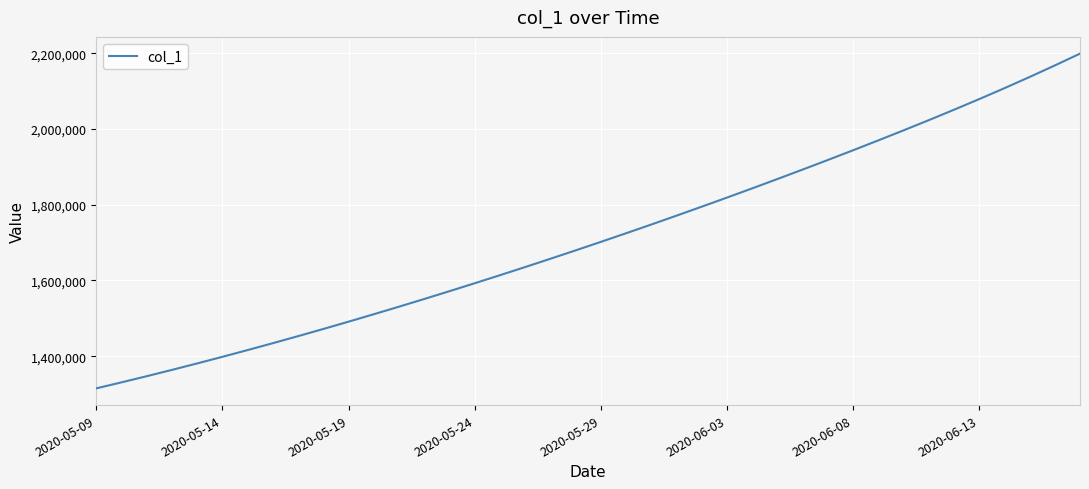

What is the greatest value displayed?

2199124.2